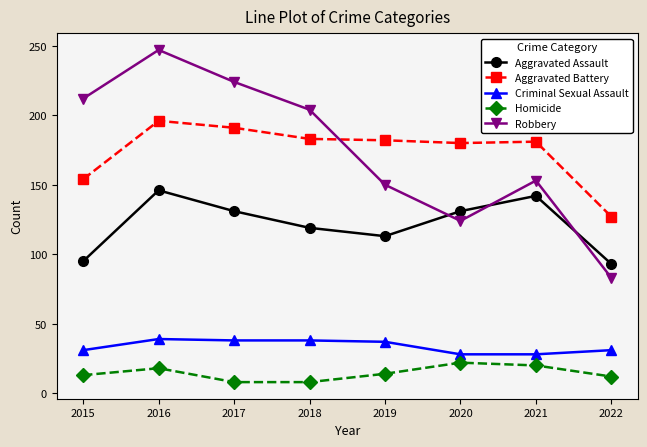

What is the sum of all Criminal Sexual Assault values?

270